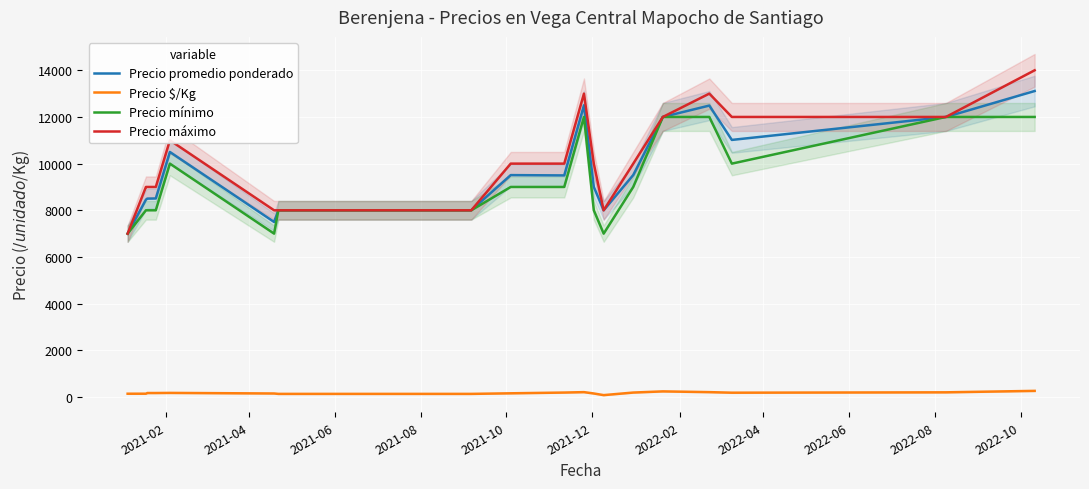

True or false: Precio $/Kg and Precio mínimo intersect in this chart.

False